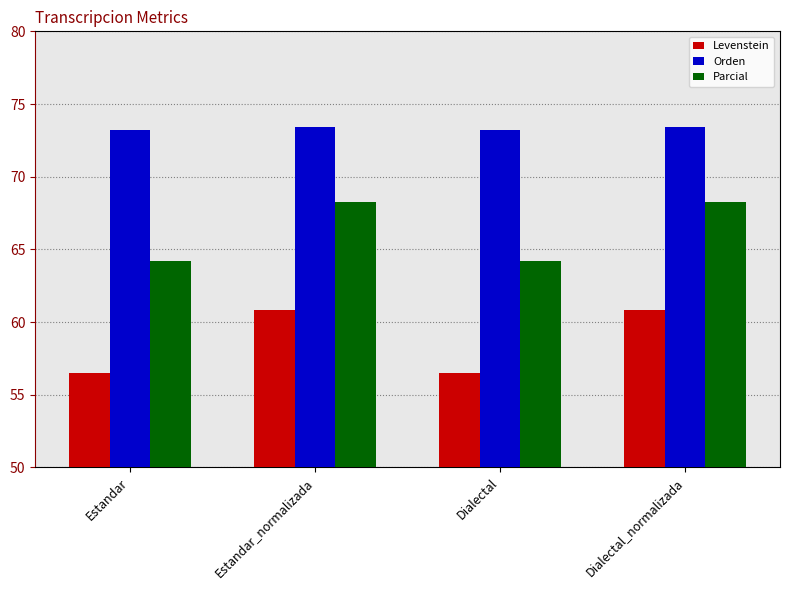

Is it true that Levenstein equals 56.5 at Estandar?

True